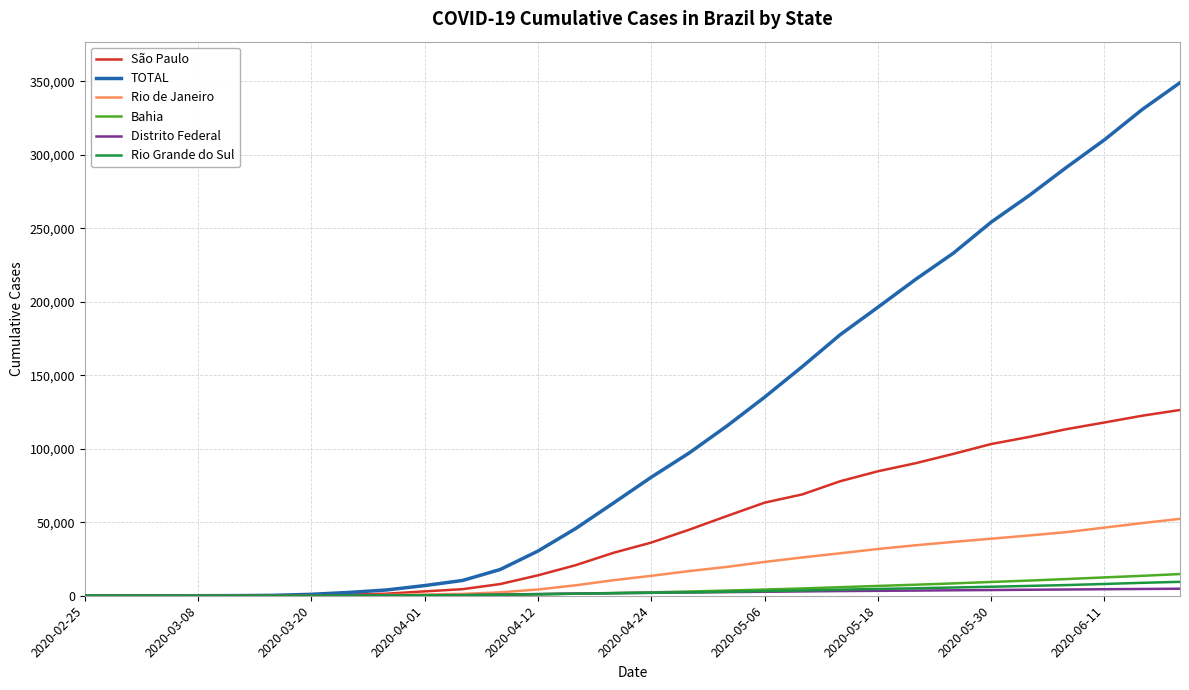

Which series has the largest range (max minus min)?

TOTAL